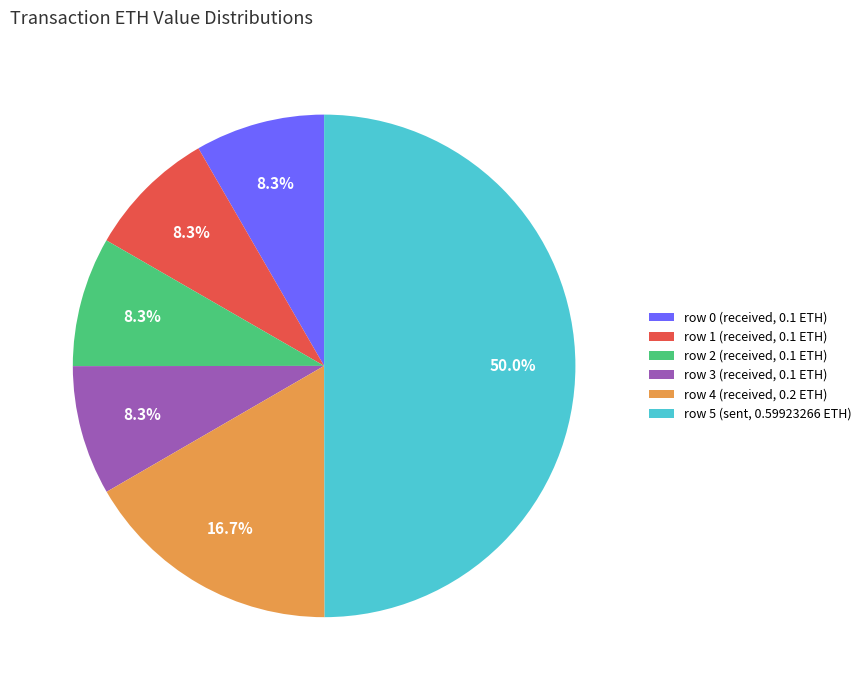

Is row 0 (received, 0.1 ETH) the majority of the pie?

No